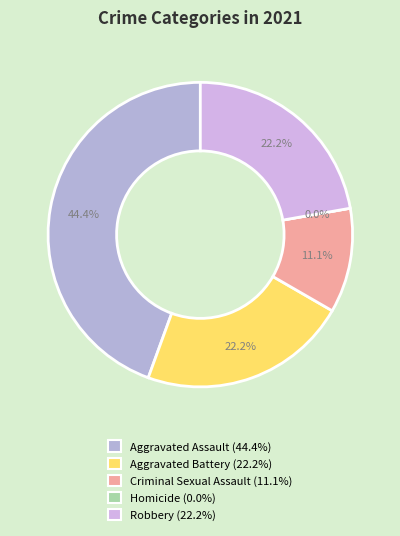

Rank the categories by value from lowest to highest.

Homicide, Criminal Sexual Assault, Aggravated Battery, Robbery, Aggravated Assault